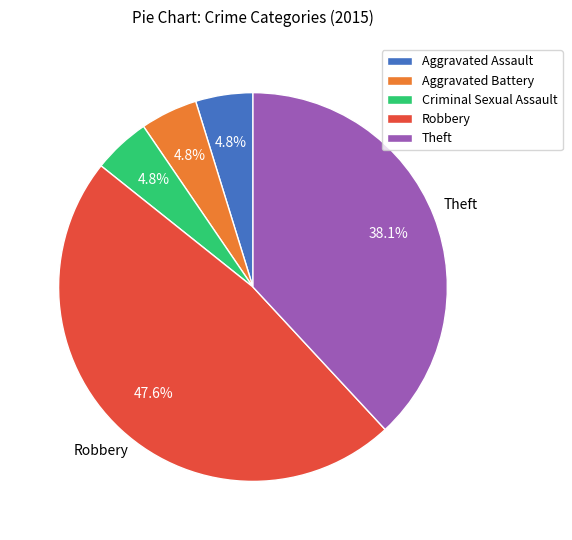

Which category has the biggest portion of the pie?

Robbery